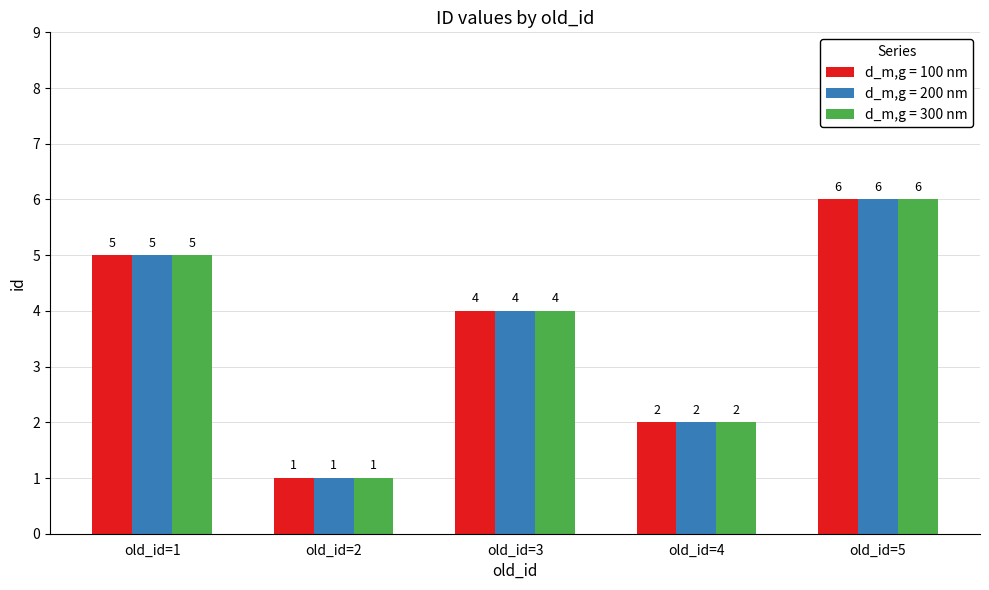

At which label does d_m,g = 300 nm first exceed 4?

old_id=1